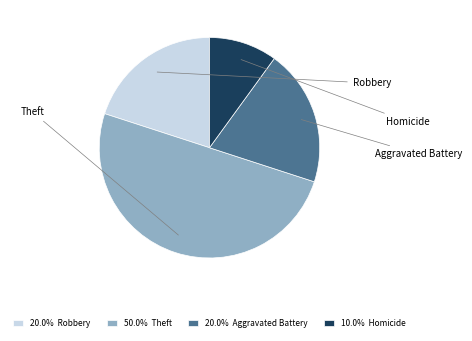

How many segments does this pie chart have?

4